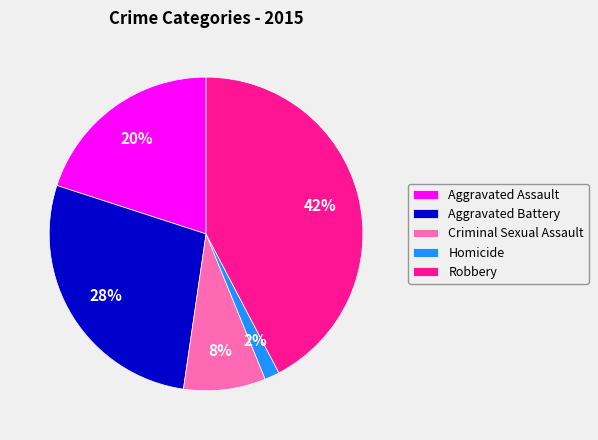

Approximately how many times larger is the value at Robbery compared to Aggravated Battery?

1.5